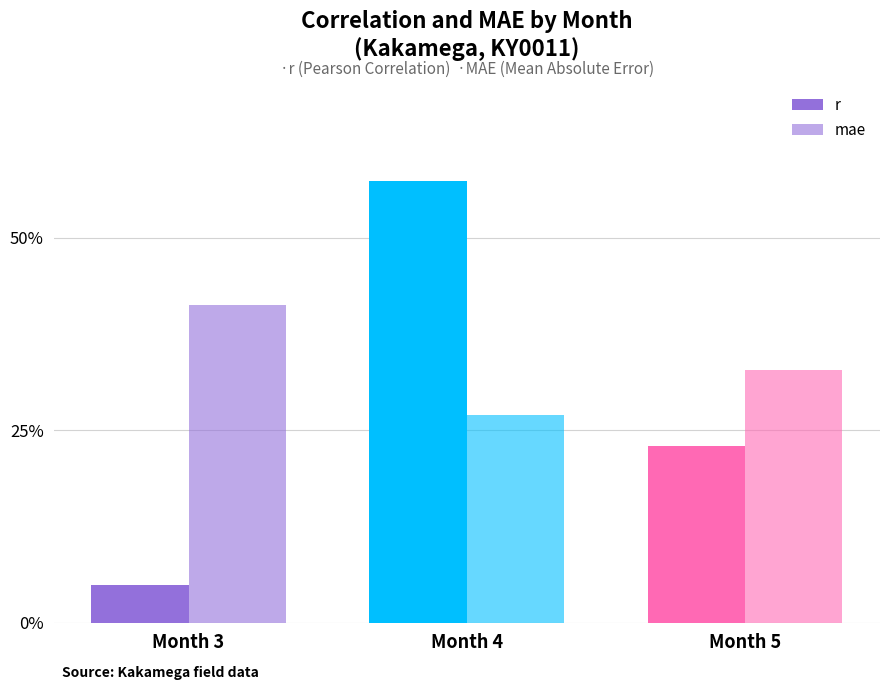

What is the average value of the r series?

0.3